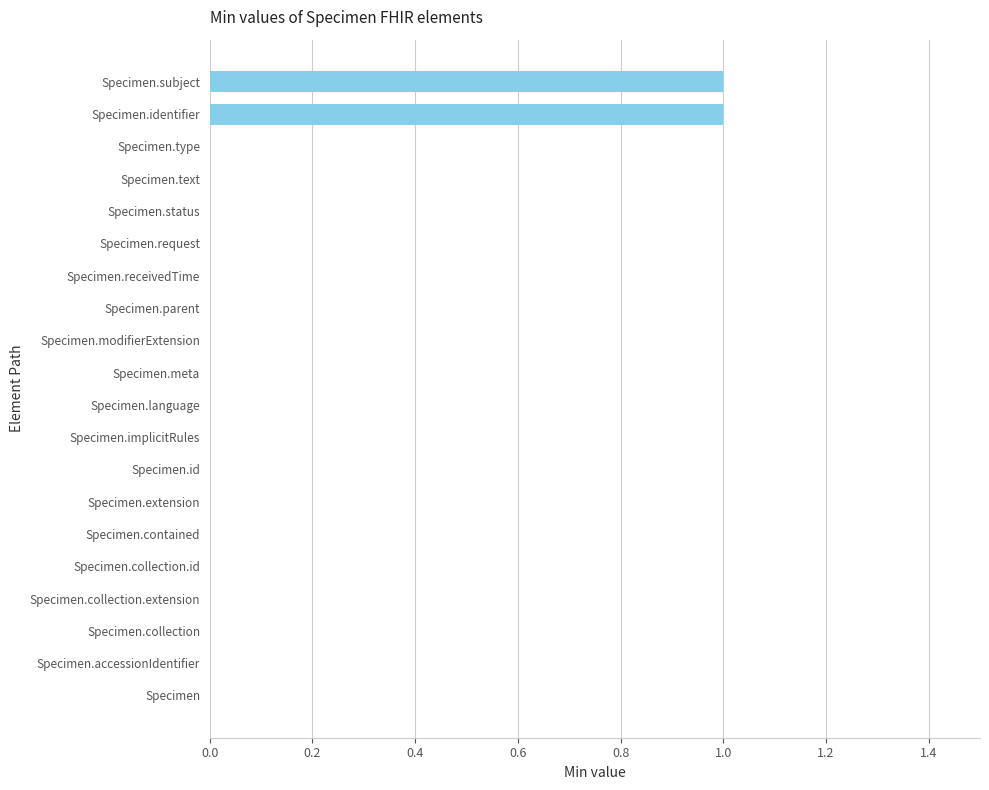

The value at Specimen.extension is 0. True or false?

True